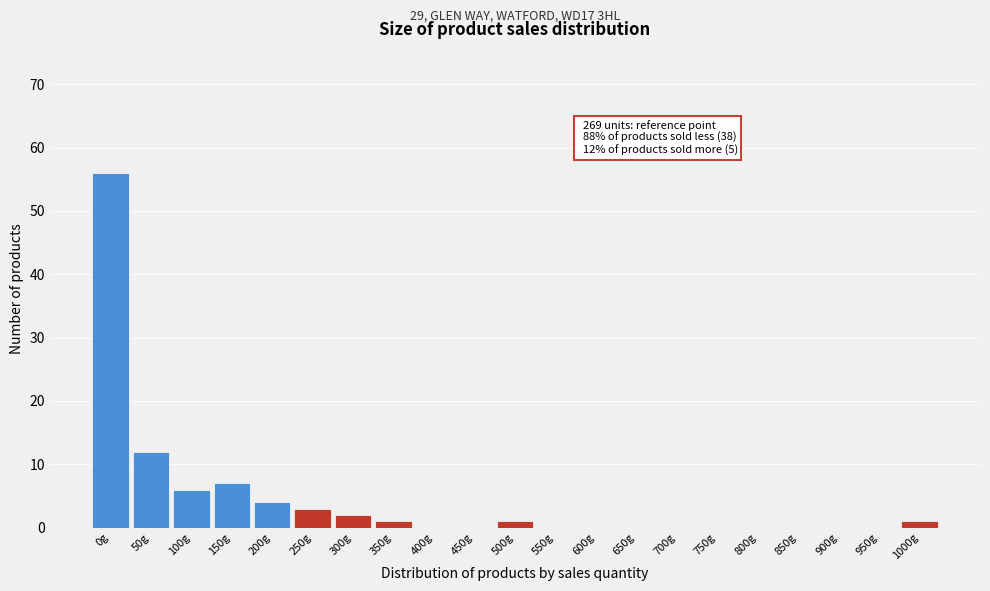

Reading right to left, list all the values displayed in this chart.

1000g=1	950g=0	900g=0	850g=0	800g=0	750g=0	700g=0	650g=0	600g=0	550g=0	500g=1	450g=0	400g=0	350g=1	300g=2	250g=3	200g=4	150g=7	100g=6	50g=12	0g=56